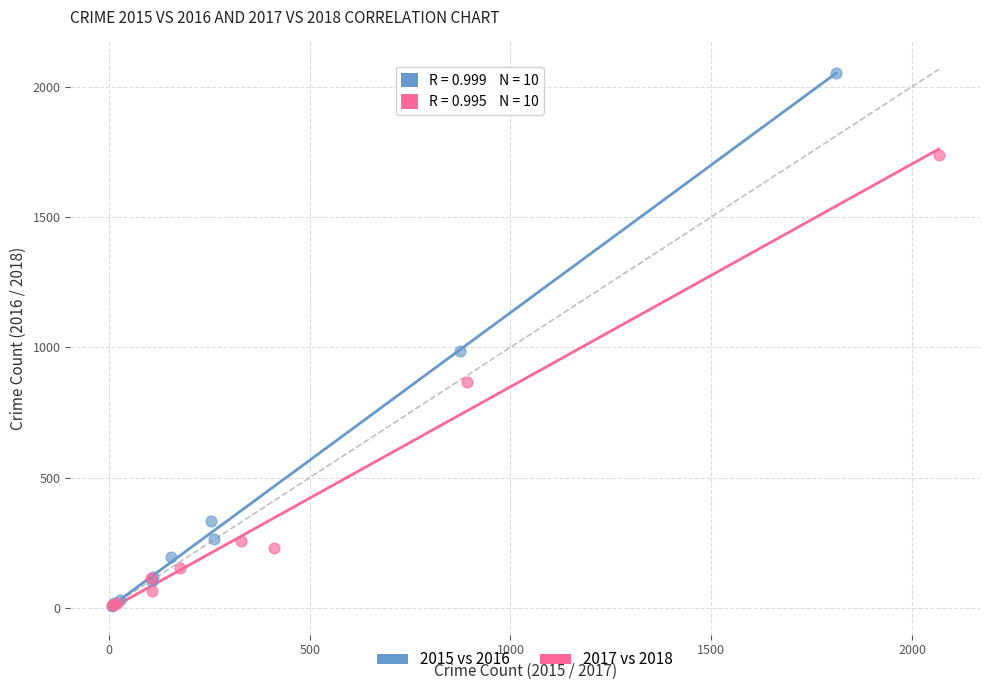

Which series contains the highest Y value?

2015 vs 2016